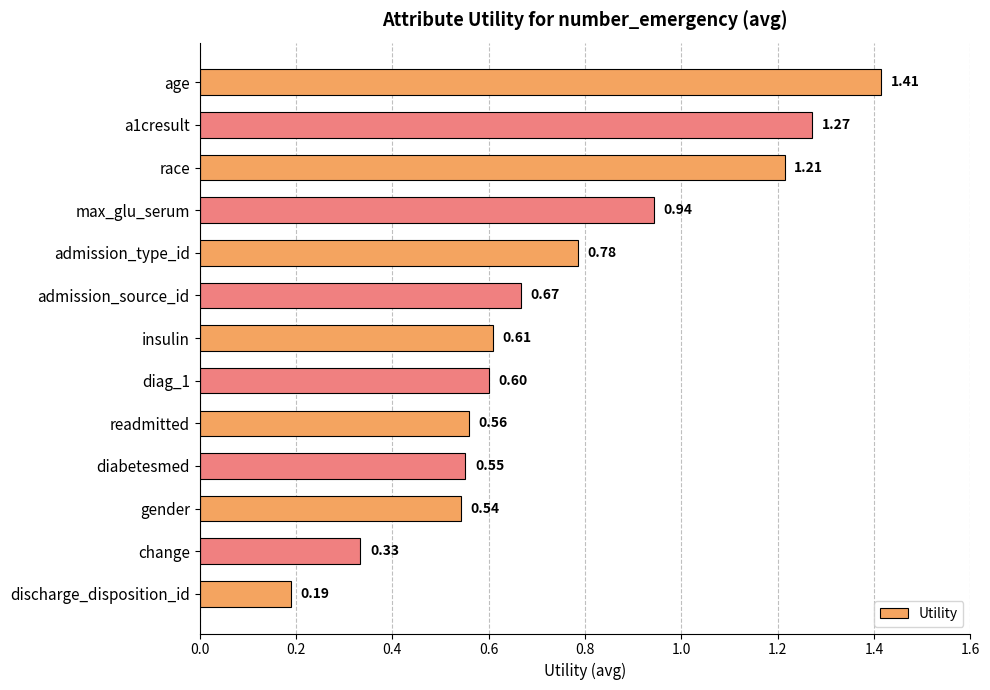

Rank the categories by value from highest to lowest.

age, a1cresult, race, max_glu_serum, admission_type_id, admission_source_id, insulin, diag_1, readmitted, diabetesmed, gender, change, discharge_disposition_id